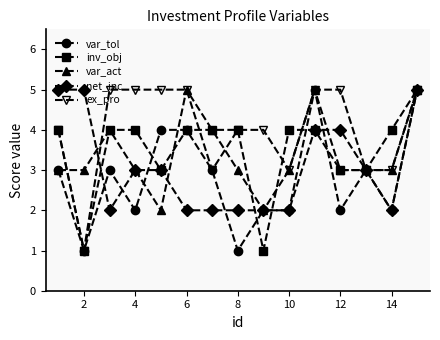

Which series has the largest total across all categories?

ex_pro